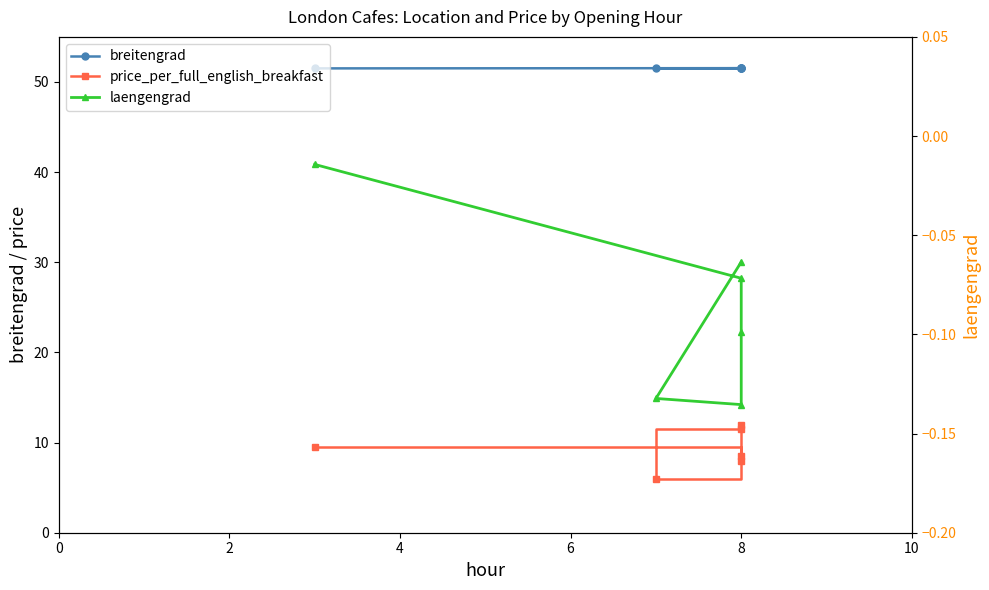

Which series has the largest range (max minus min)?

price_per_full_english_breakfast